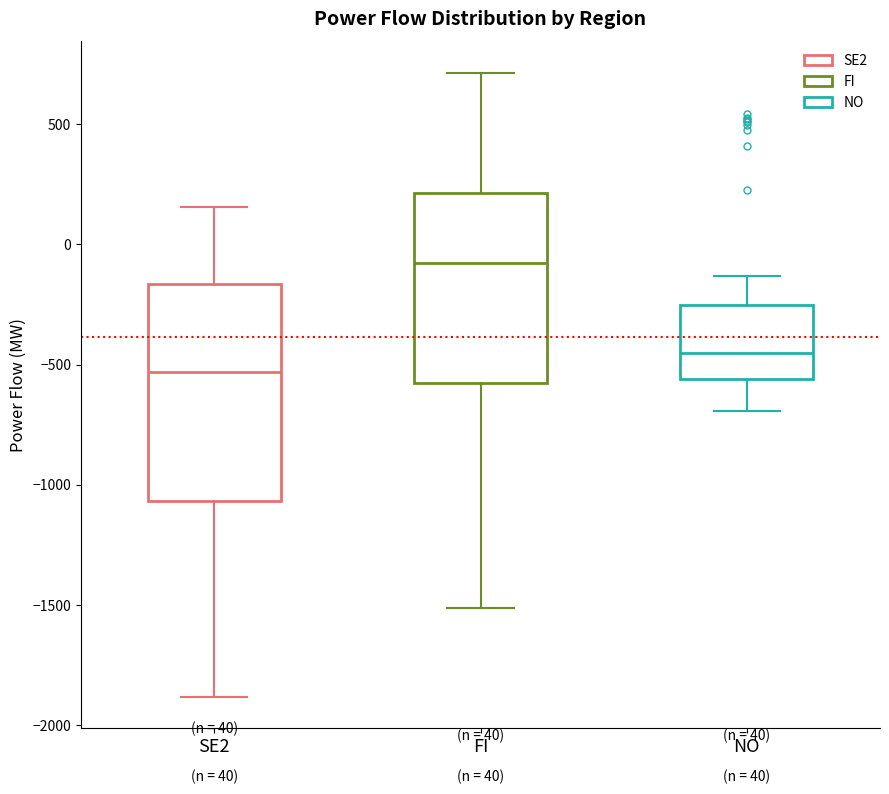

Which box's median line is the highest?

FI